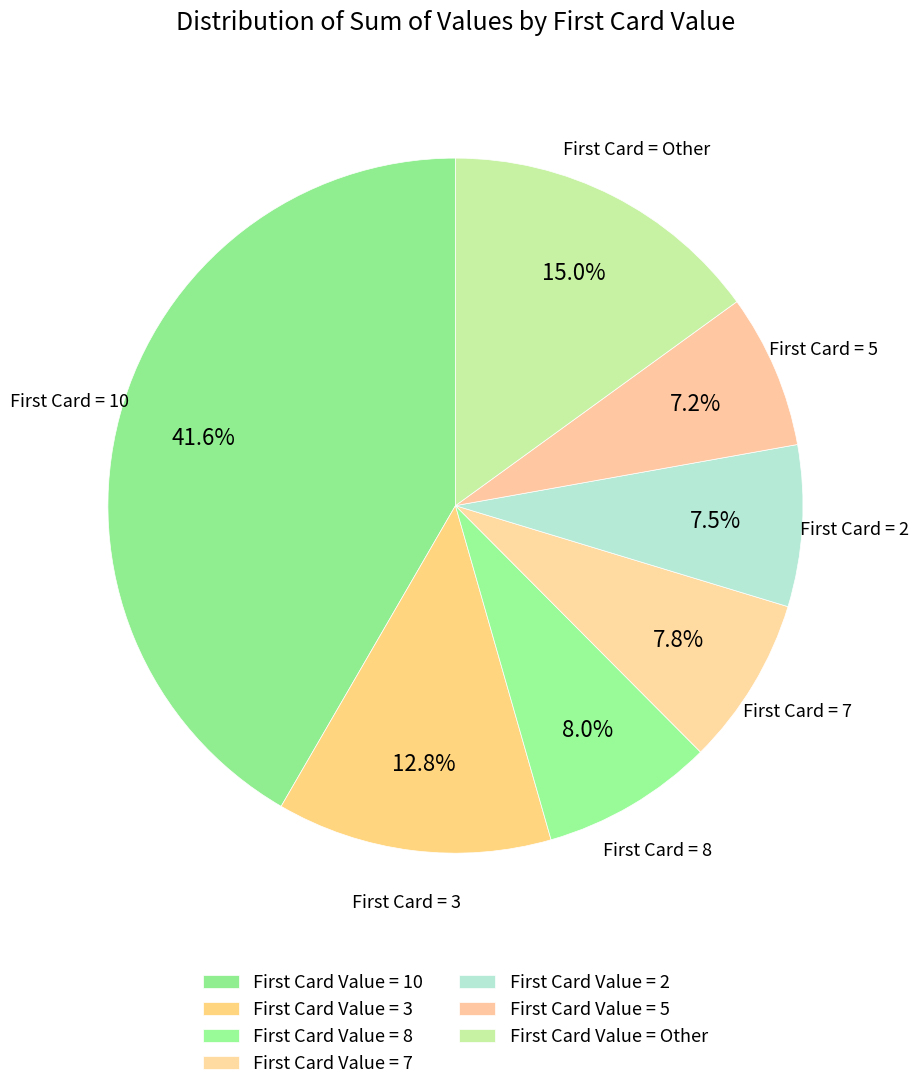

Count the number of slices in the pie.

7